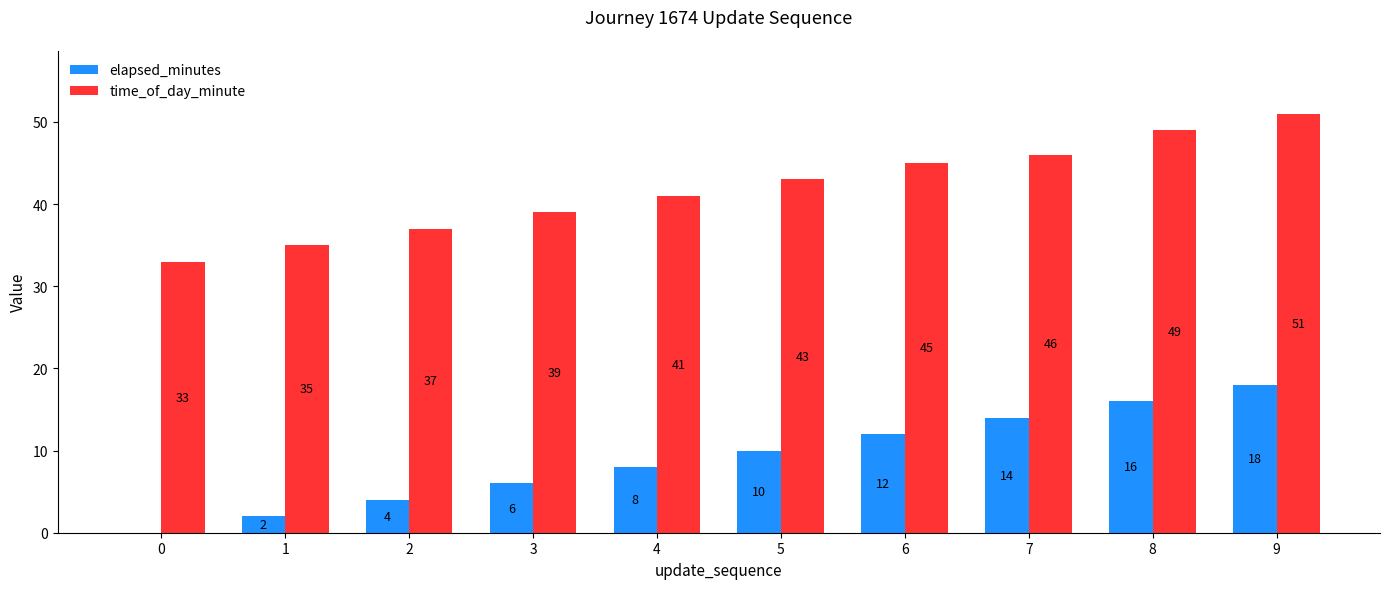

Is the value of time_of_day_minute at 8 greater than the value of elapsed_minutes at 6?

Yes